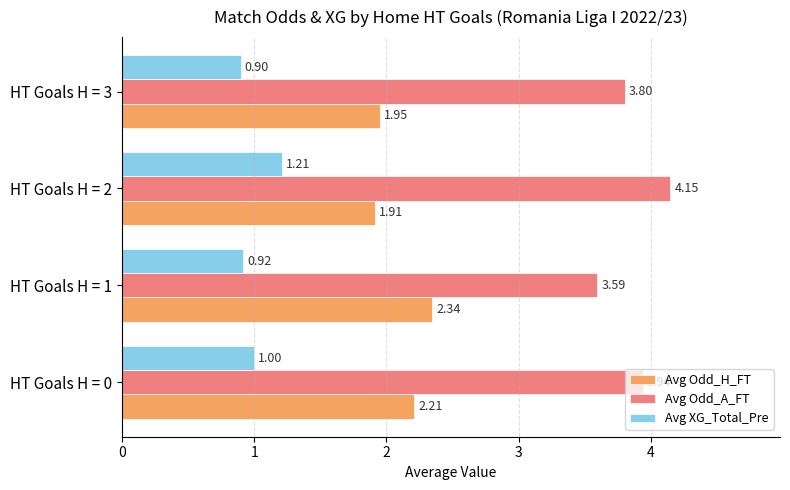

List the series in order of their peak value, lowest first.

Avg XG_Total_Pre, Avg Odd_H_FT, Avg Odd_A_FT